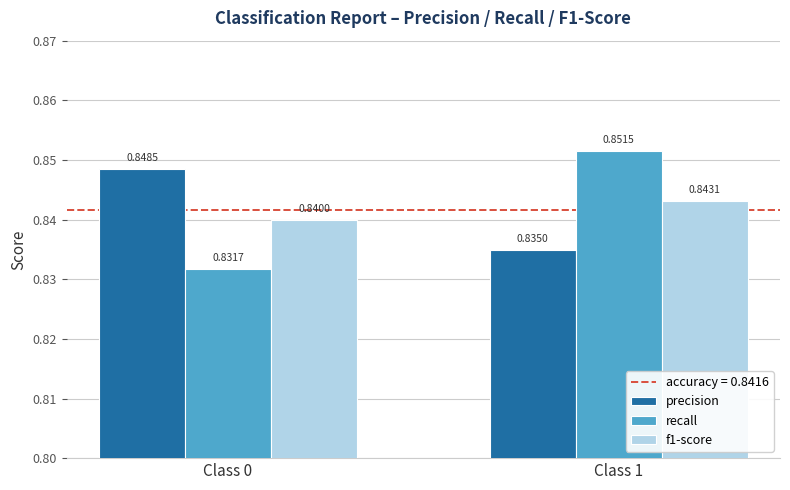

Rank the series by their maximum value, from highest to lowest.

recall, precision, f1-score